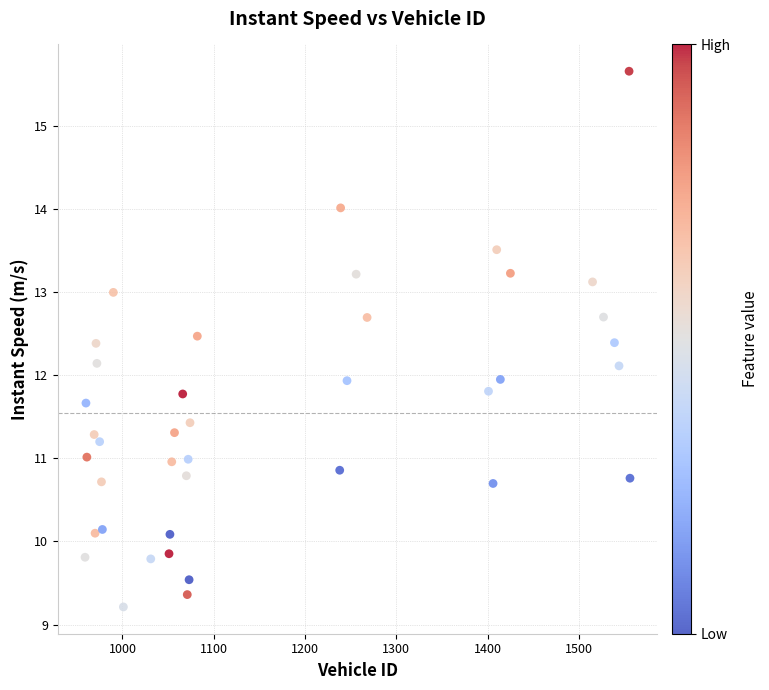

What is the range of X values (max minus min)?

597.0